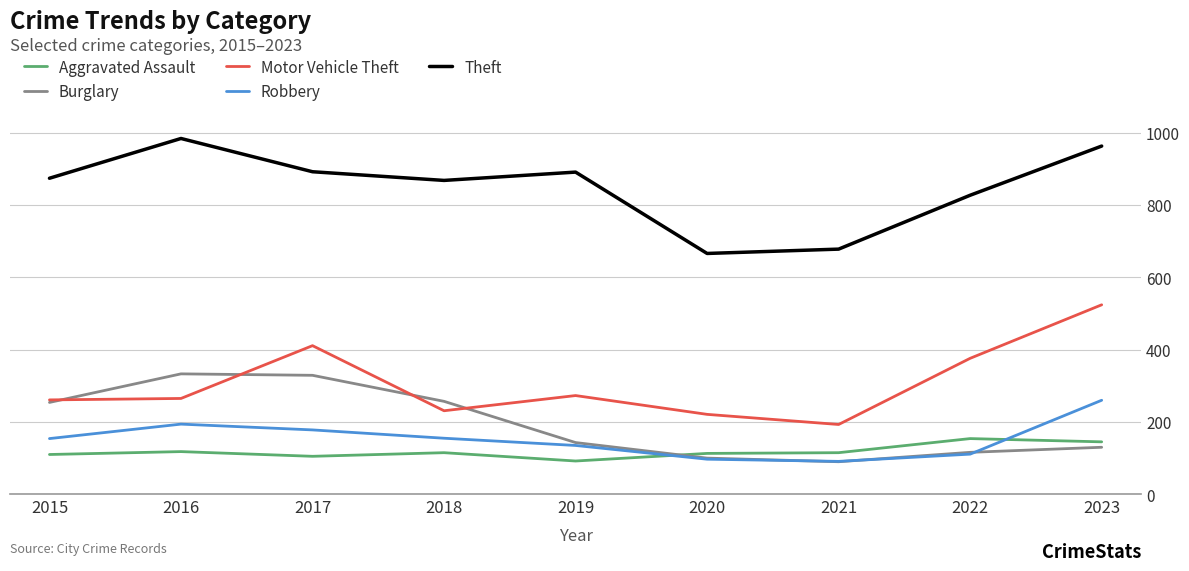

What value does the Motor Vehicle Theft series have at 2017?

411